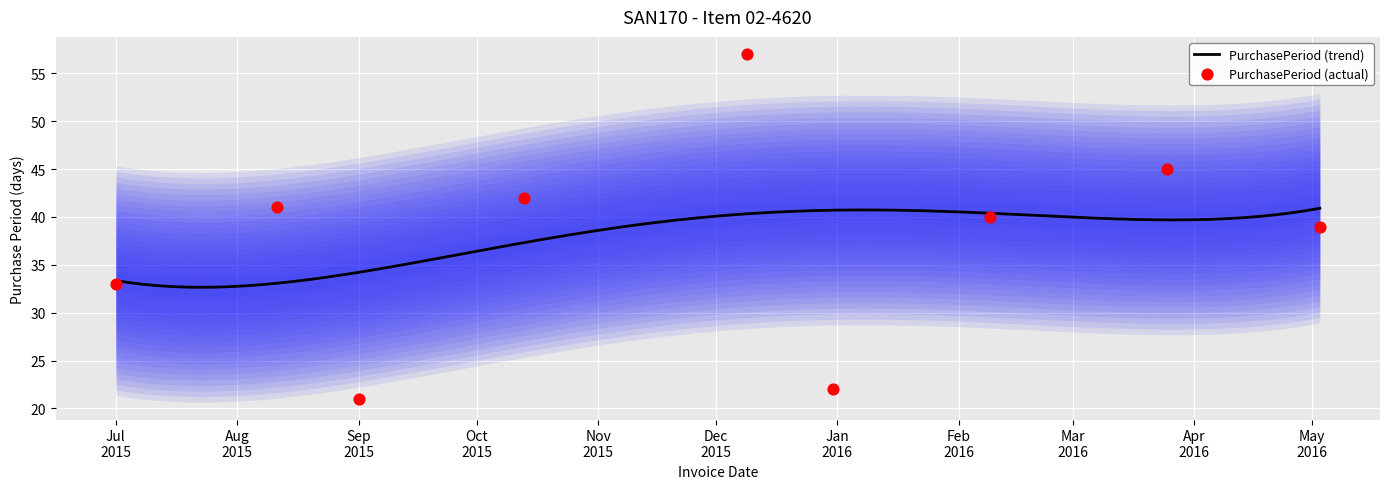

What is the change in value from 2015-12-09 to 2016-03-25?

-12